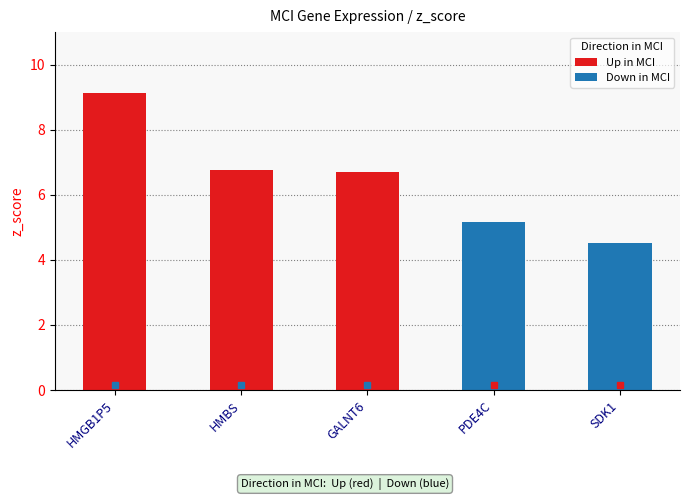

Are the bars grouped side by side (vs. stacked)?

No